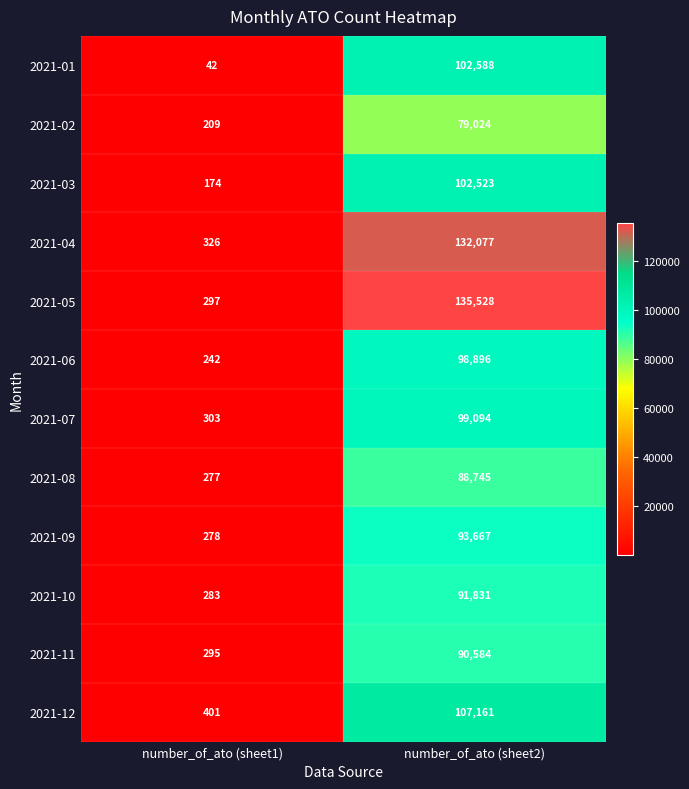

Which category has the lowest value across all series?

number_of_ato (sheet1)